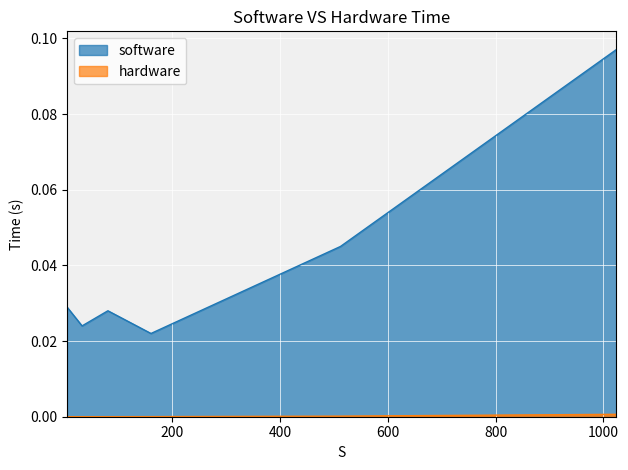

Does the chart display data point markers on the line(s)?

No